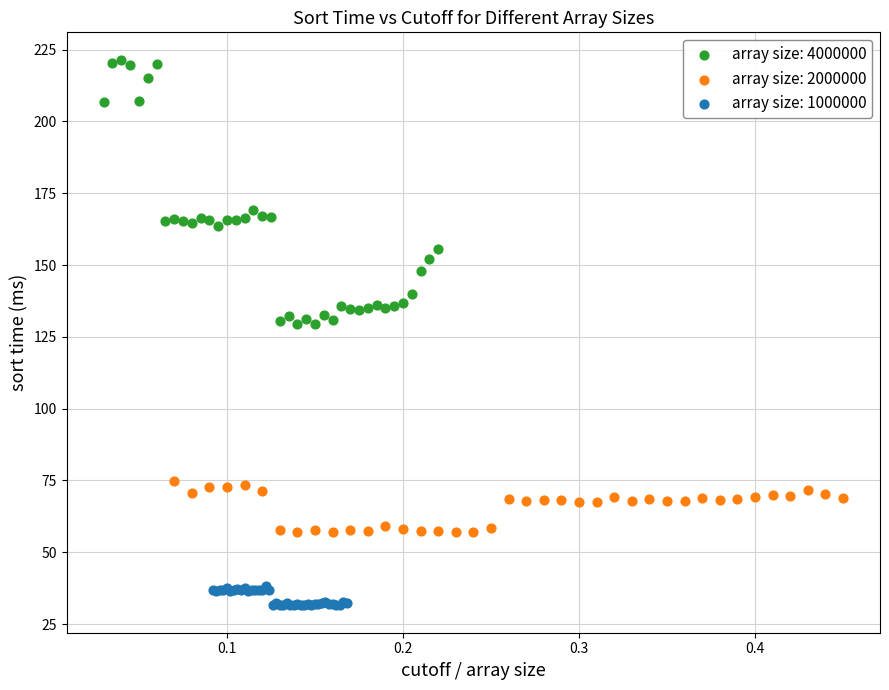

Which series contains the lowest Y value?

array size: 1000000